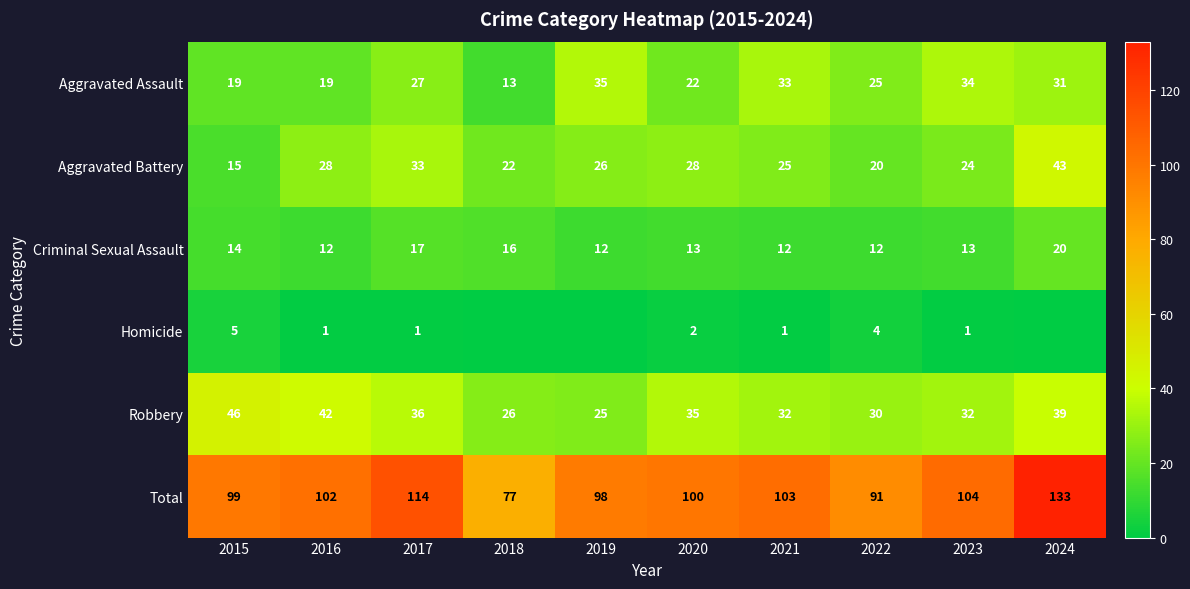

Rank the series by their maximum value, from highest to lowest.

Total, Robbery, Aggravated Battery, Aggravated Assault, Criminal Sexual Assault, Homicide